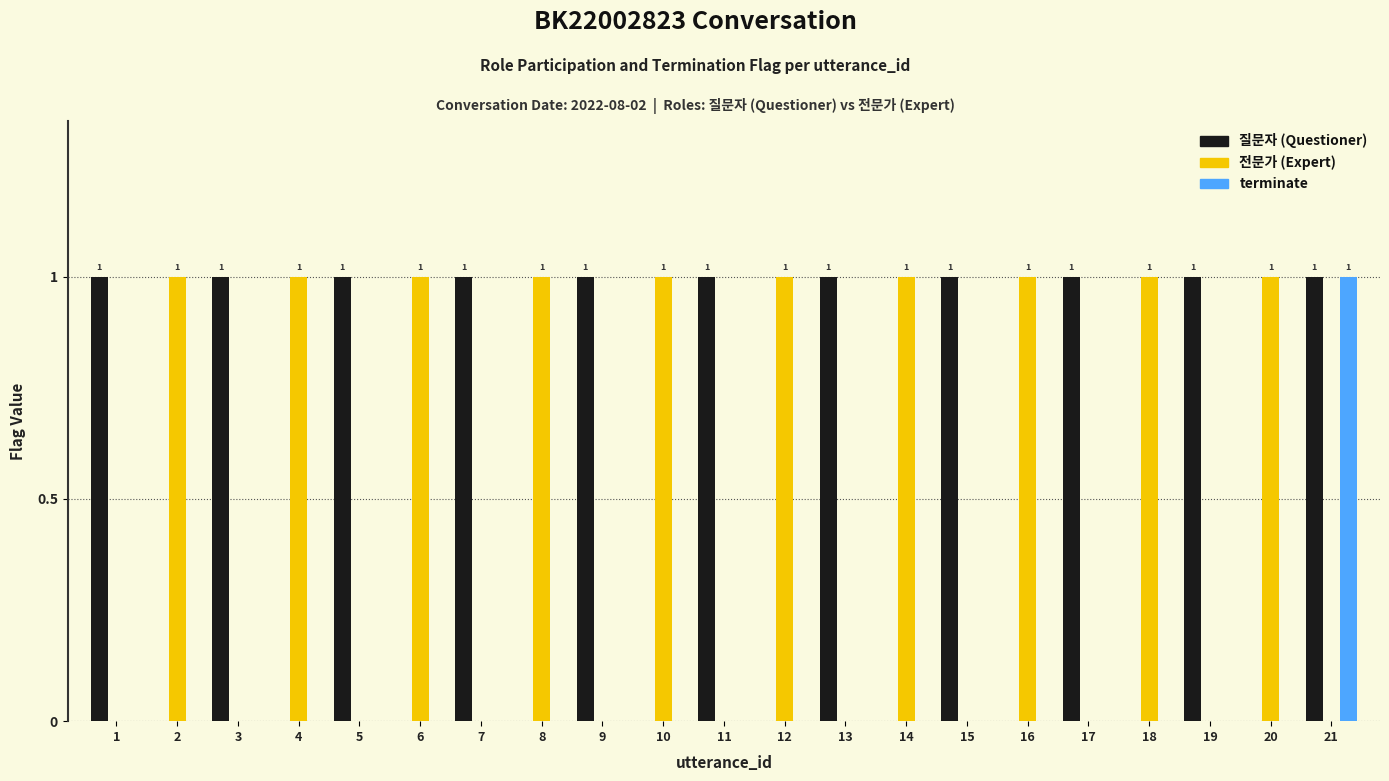

Reading left to right, transcribe all the data shown in this chart.

질문자: 1	0	1	0	1	0	1	0	1	0	1	0	1	0	1	0	1	0	1	0	1
전문가: 0	1	0	1	0	1	0	1	0	1	0	1	0	1	0	1	0	1	0	1	0
terminate: 0	0	0	0	0	0	0	0	0	0	0	0	0	0	0	0	0	0	0	0	1